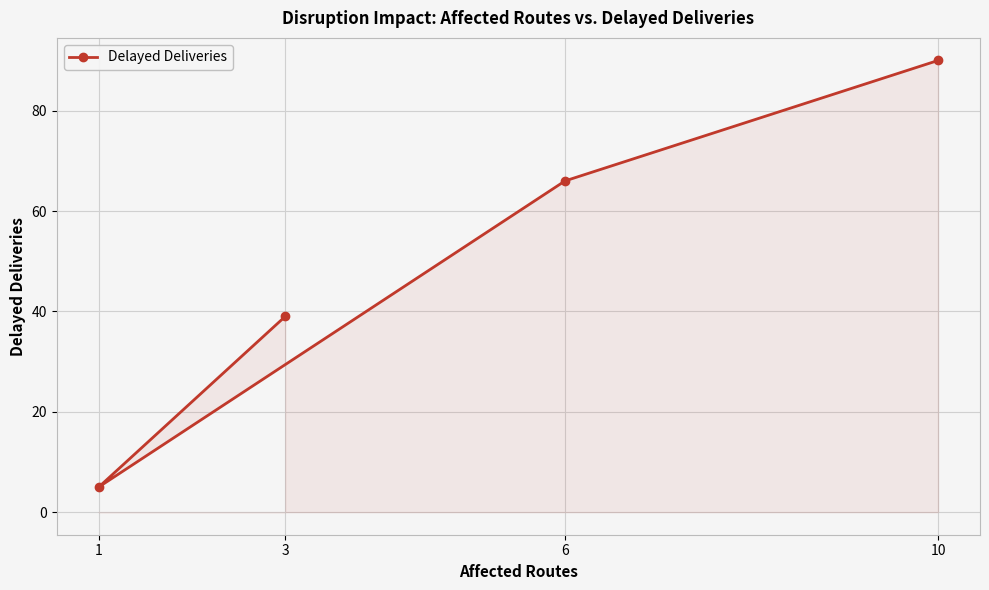

What is the sum of all values?

200